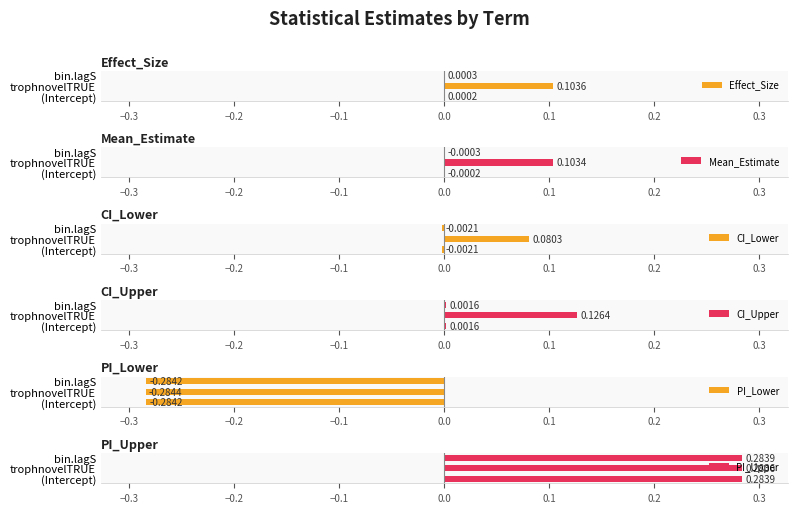

At which label is Effect_Size closest to 0?

(Intercept)